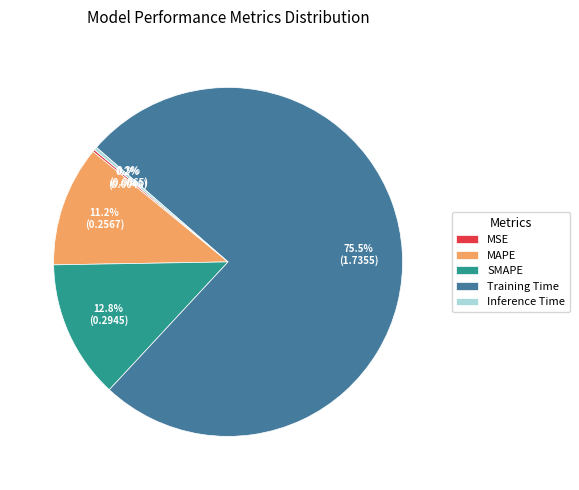

Which slice is the largest?

Training Time